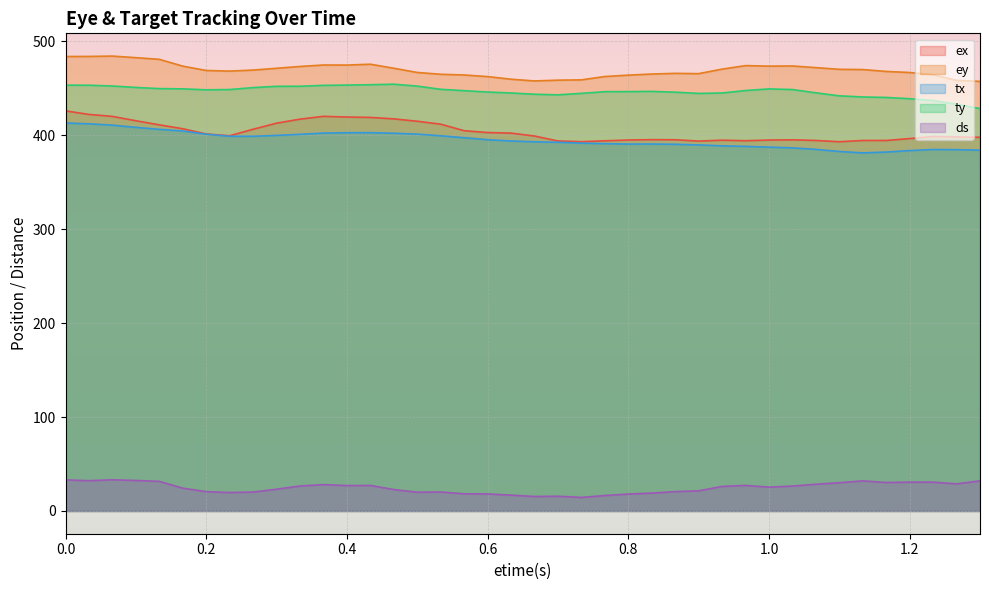

True or false: ds and ty intersect in this chart.

False